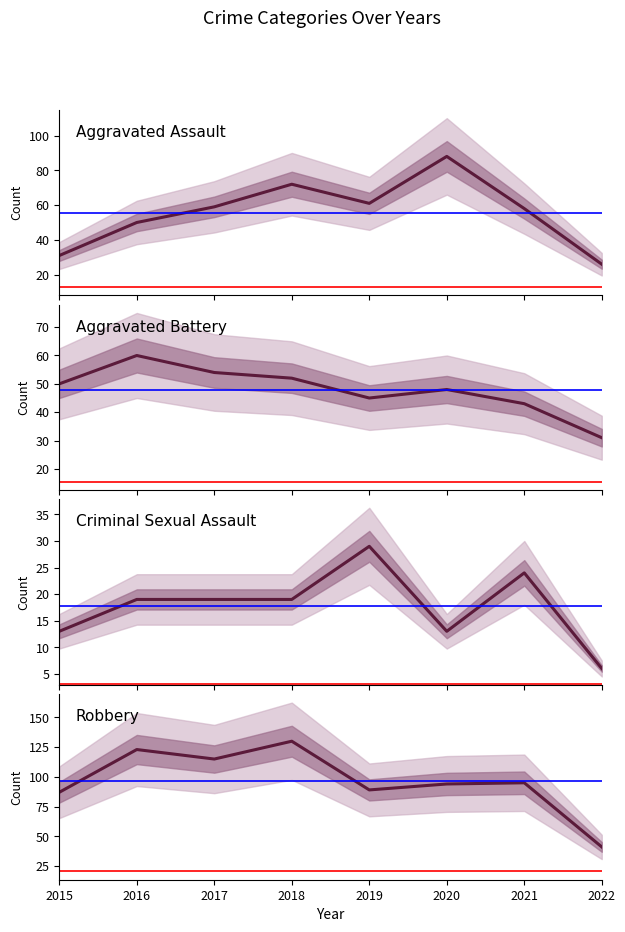

Which series has the widest spread of values?

Robbery